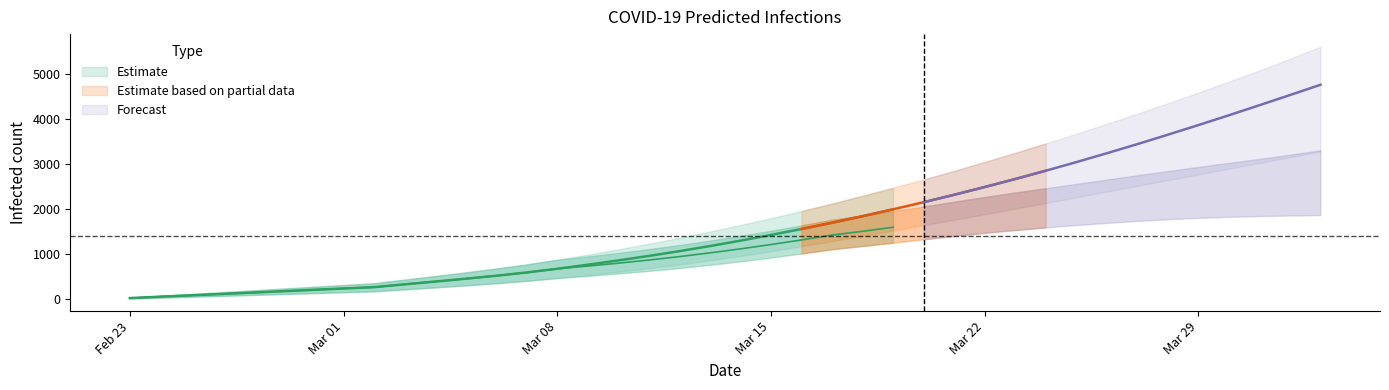

True or false: predicted_current_infected_lower has a value of 1864 at 38.

True